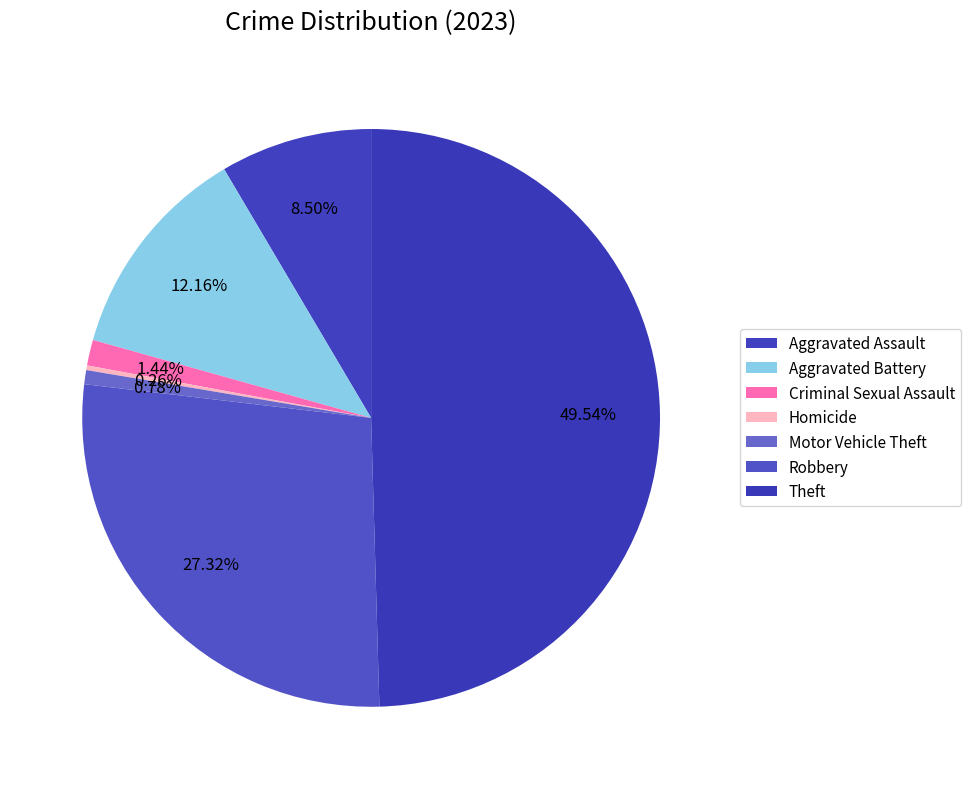

Is Robbery the majority of the pie?

No